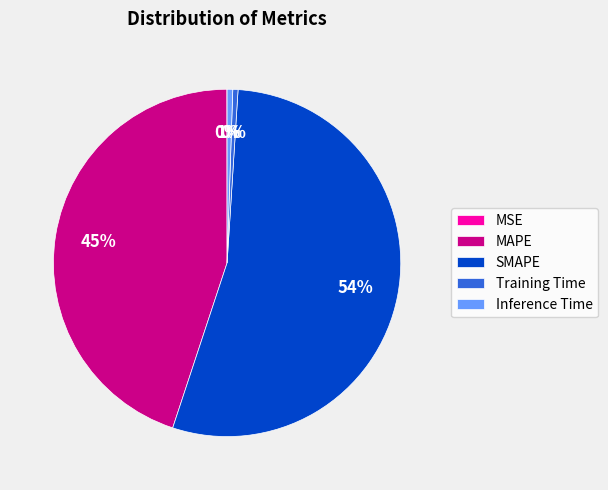

What is the largest slice in the pie chart?

SMAPE